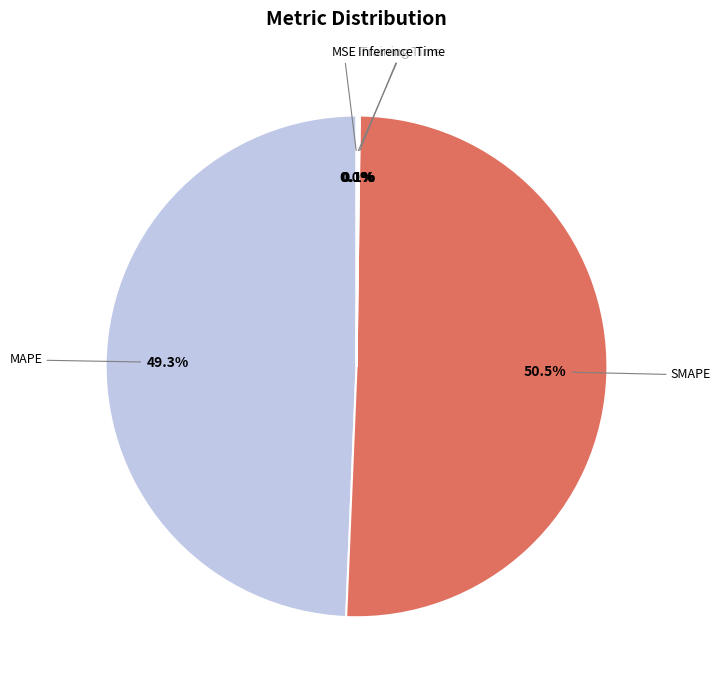

What percentage is NOT represented by MAPE?

50.7%